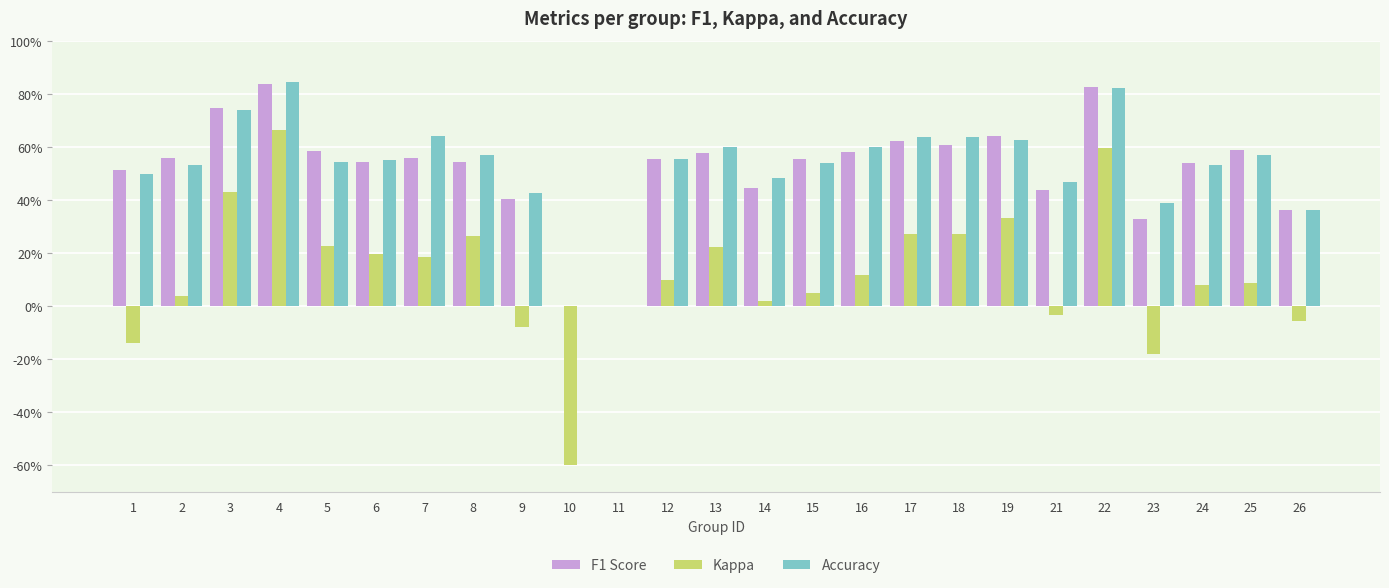

Are the bars horizontal?

No